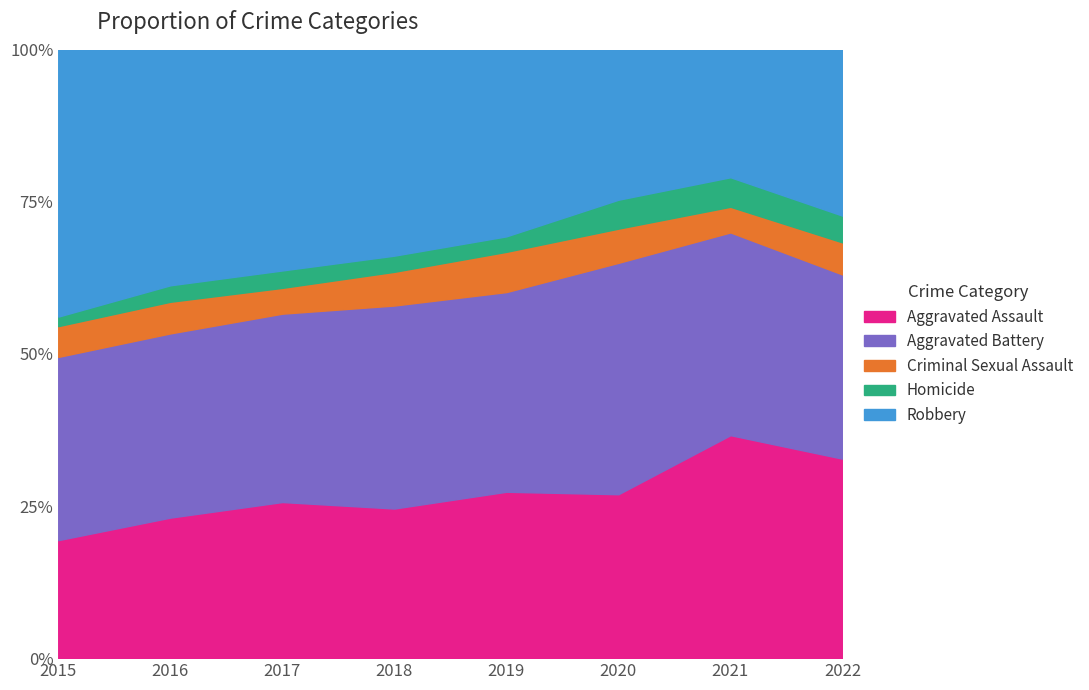

What is the approximate value of Aggravated Assault at 2020?

26.9